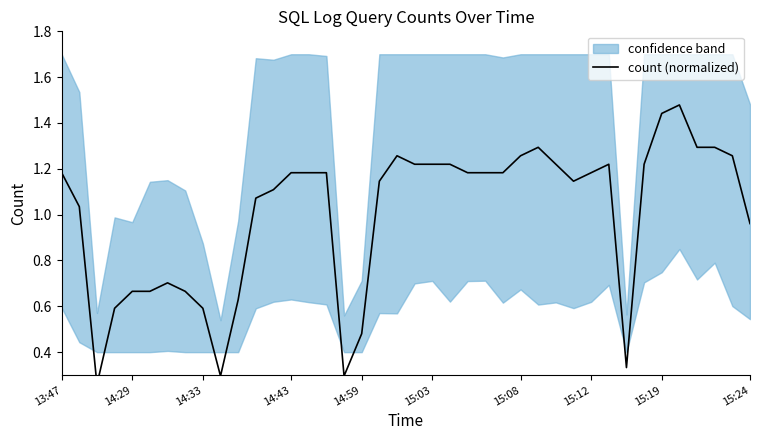

Is it true that the value at 36 is 1.3?

True